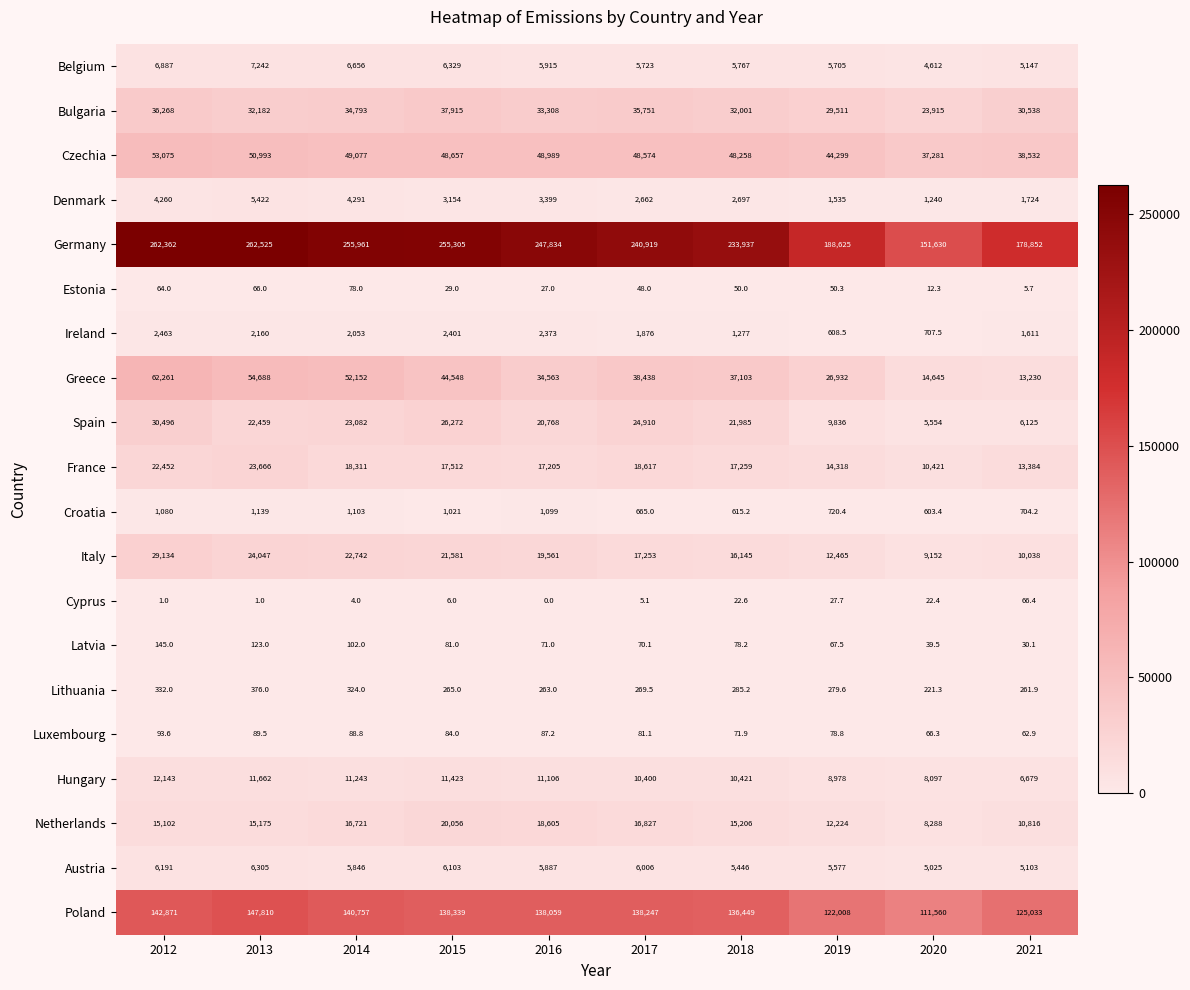

Which label corresponds to the smallest value in the chart?

2016